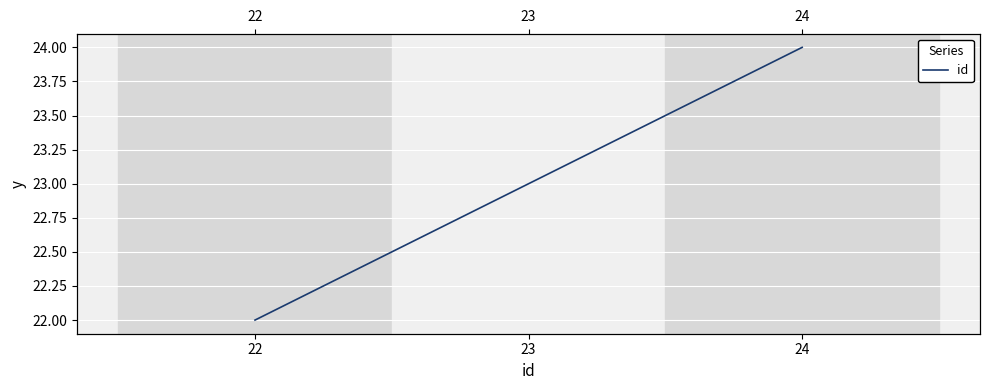

What is the difference between the values at 23 and 24?

1